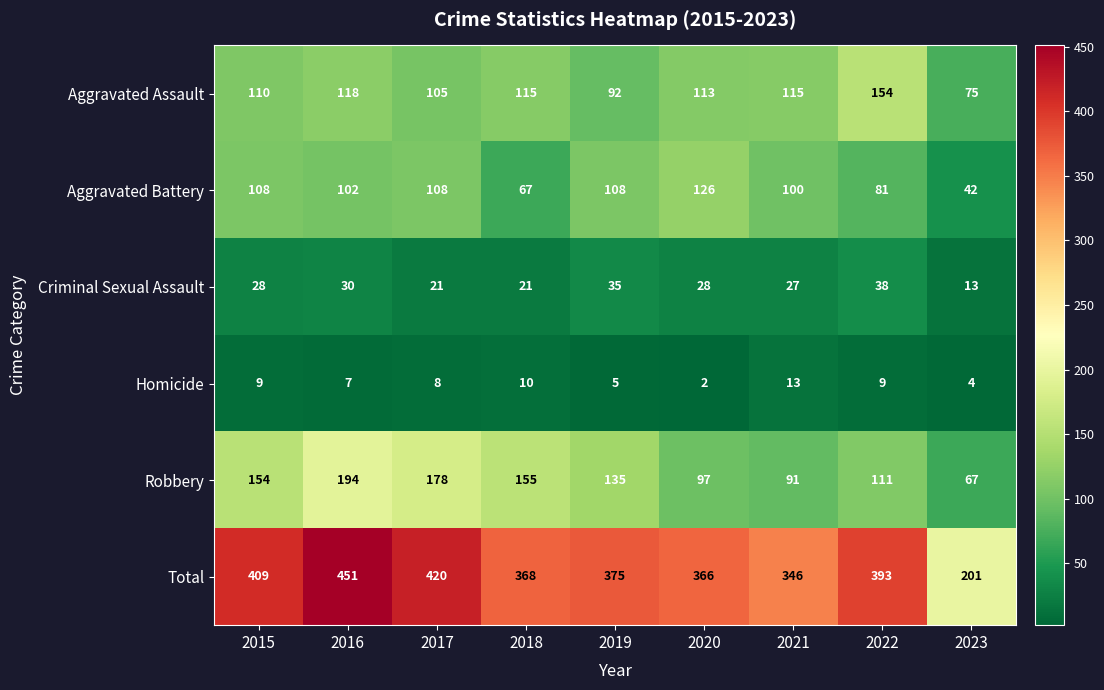

Which category has the highest value across all series?

2016